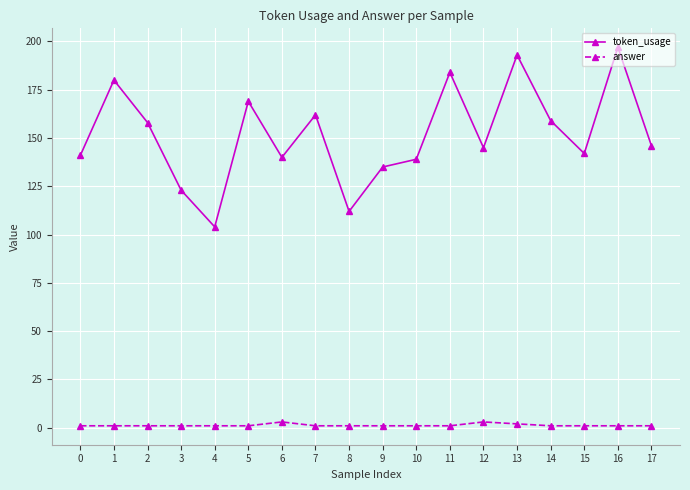

Which series has the largest total across all categories?

token_usage